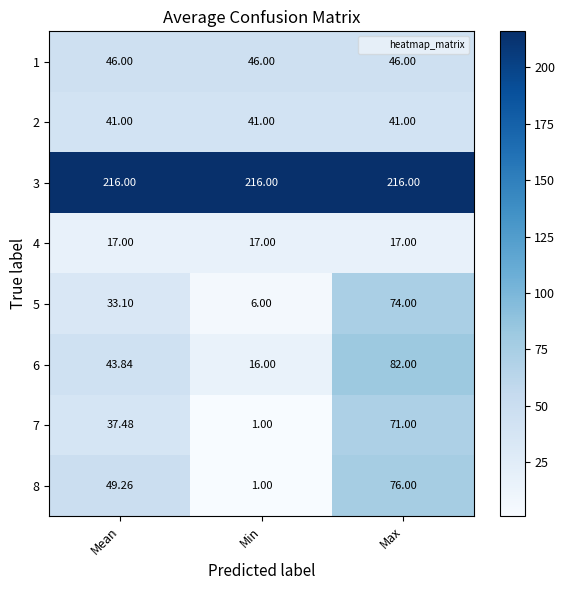

Which category has the highest value in the 8 series?

Max